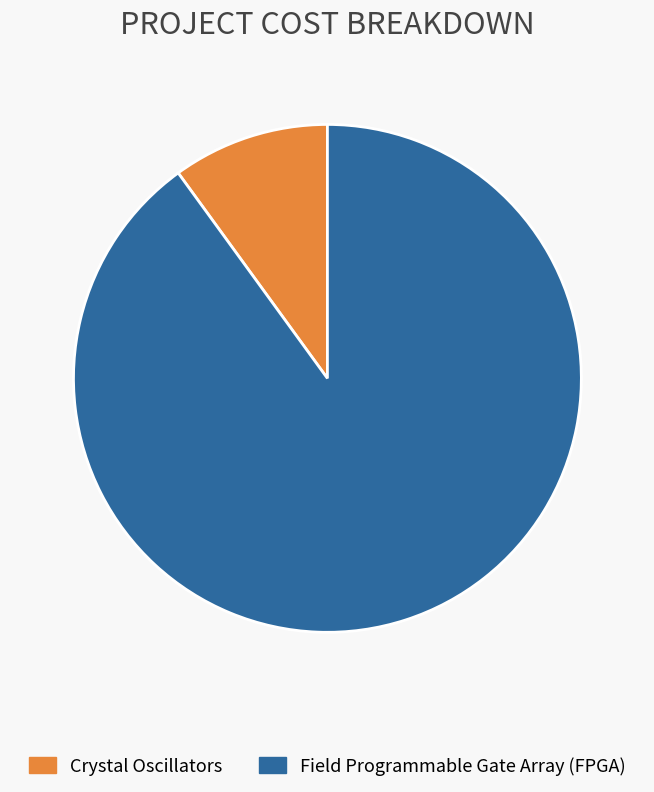

Is it true that Field Programmable Gate Array (FPGA) is 99% of the pie?

False